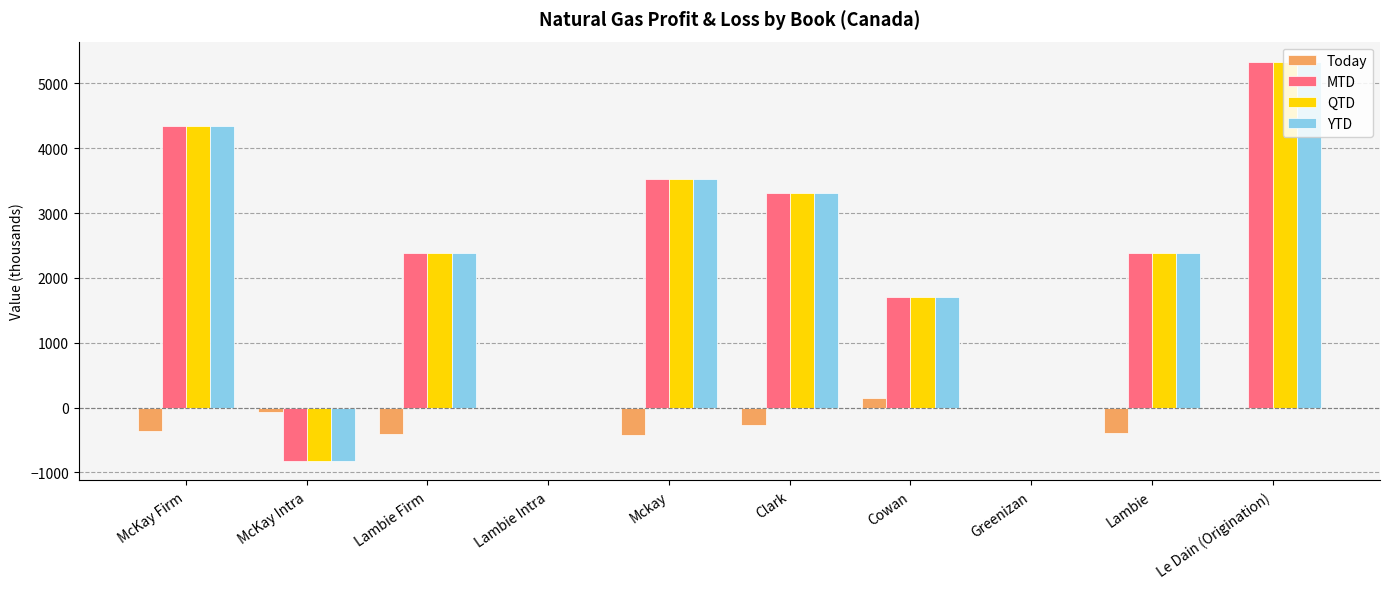

What is the approximate value of QTD at Lambie?

2383.3